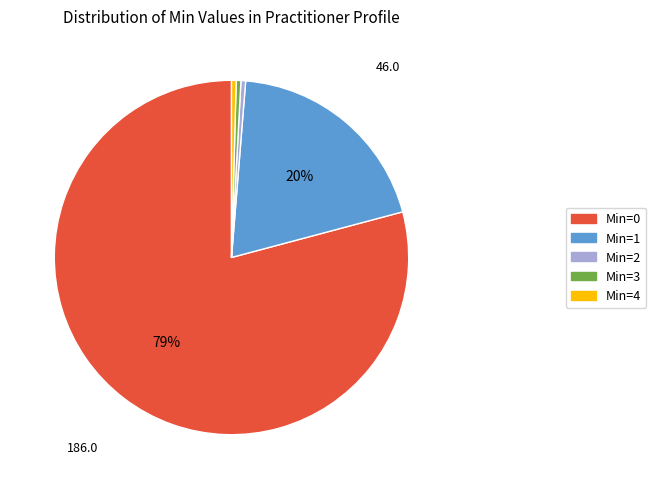

Which category accounts for the majority?

Min=0